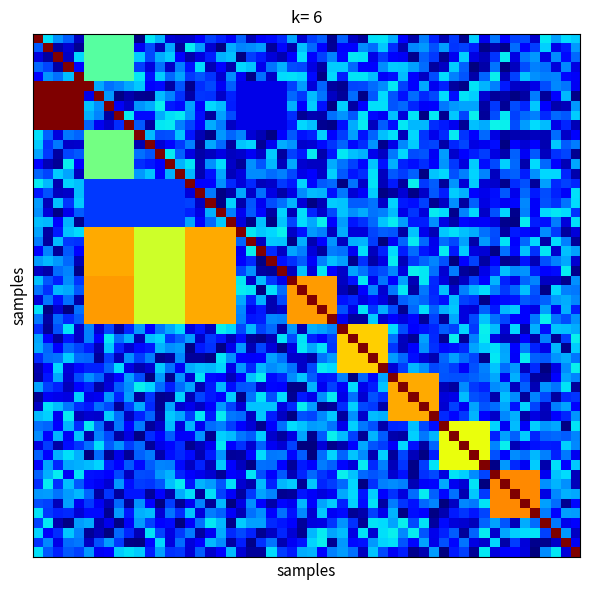

At which category is the sum across all series the highest?

2